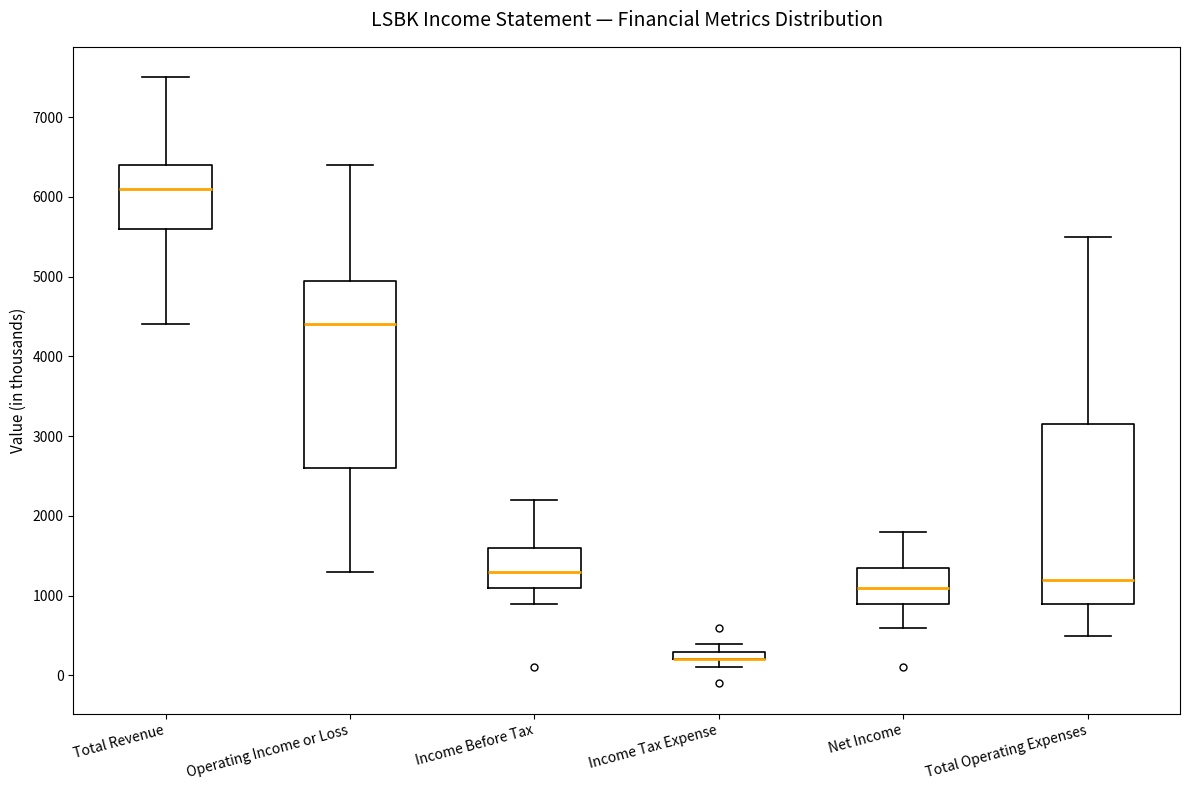

Which box is the tallest, from its lower edge to its upper edge?

Operating Income or Loss